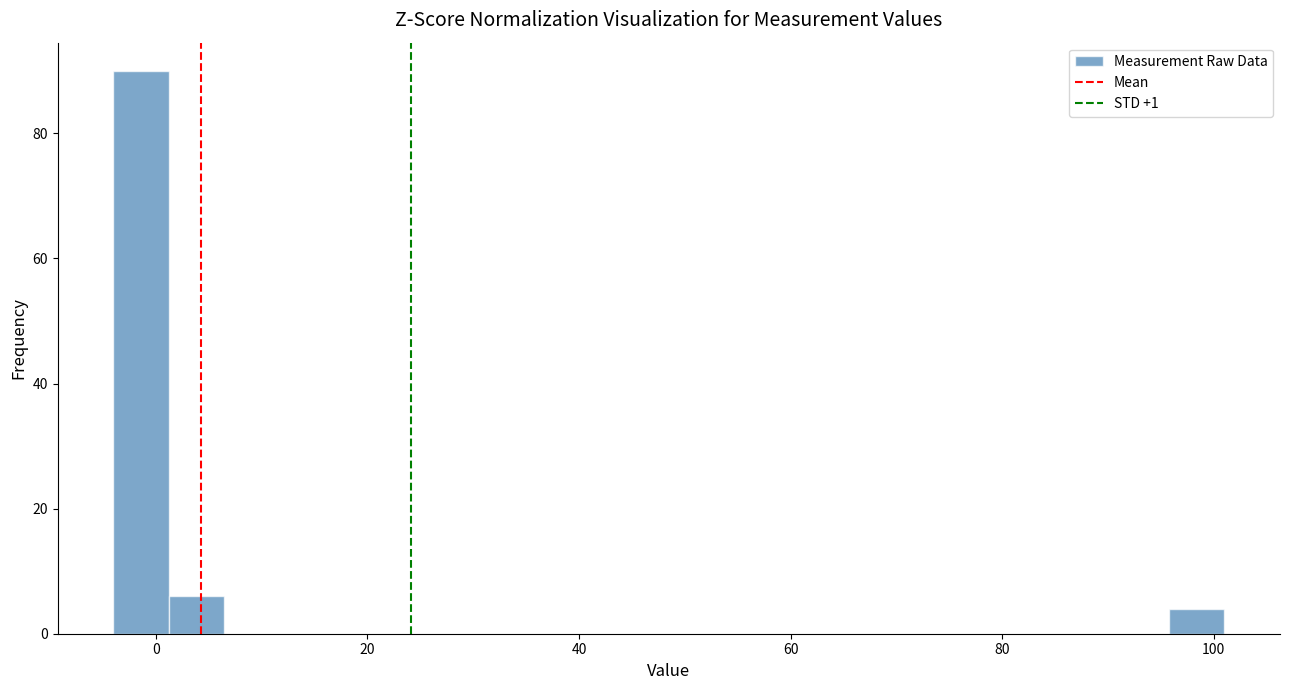

Around what value on the x-axis is the tallest bar? Give the approximate position of its centre, as read against the axis.

-2